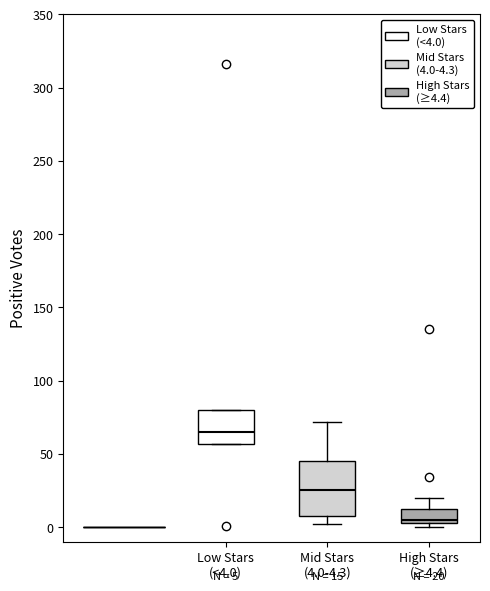

Which box has the highest median line?

Low Stars (<4.0)